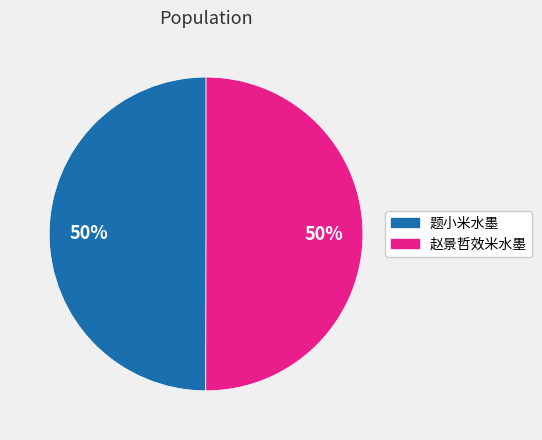

Combined, do 题小米水墨 and 赵景哲效米水墨 account for over 50%?

Yes